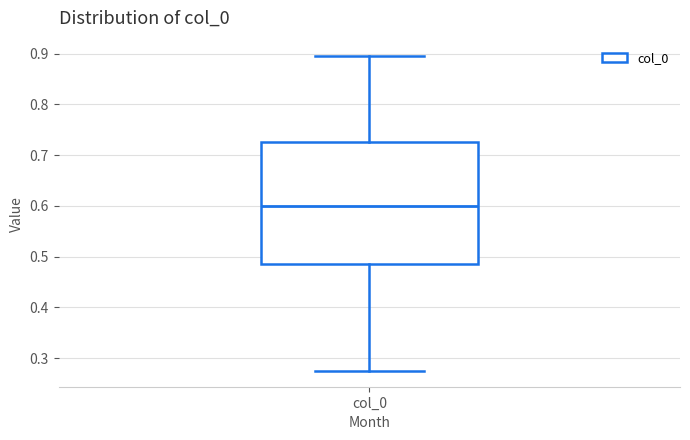

Read this box plot against the y-axis: the position of the median line, the range covered by the box, and the ends of both whiskers. The values are not printed on the chart, so give them approximately, as read against the axis.

median 0.60, box 0.49 to 0.73, whiskers 0.27 to 0.89